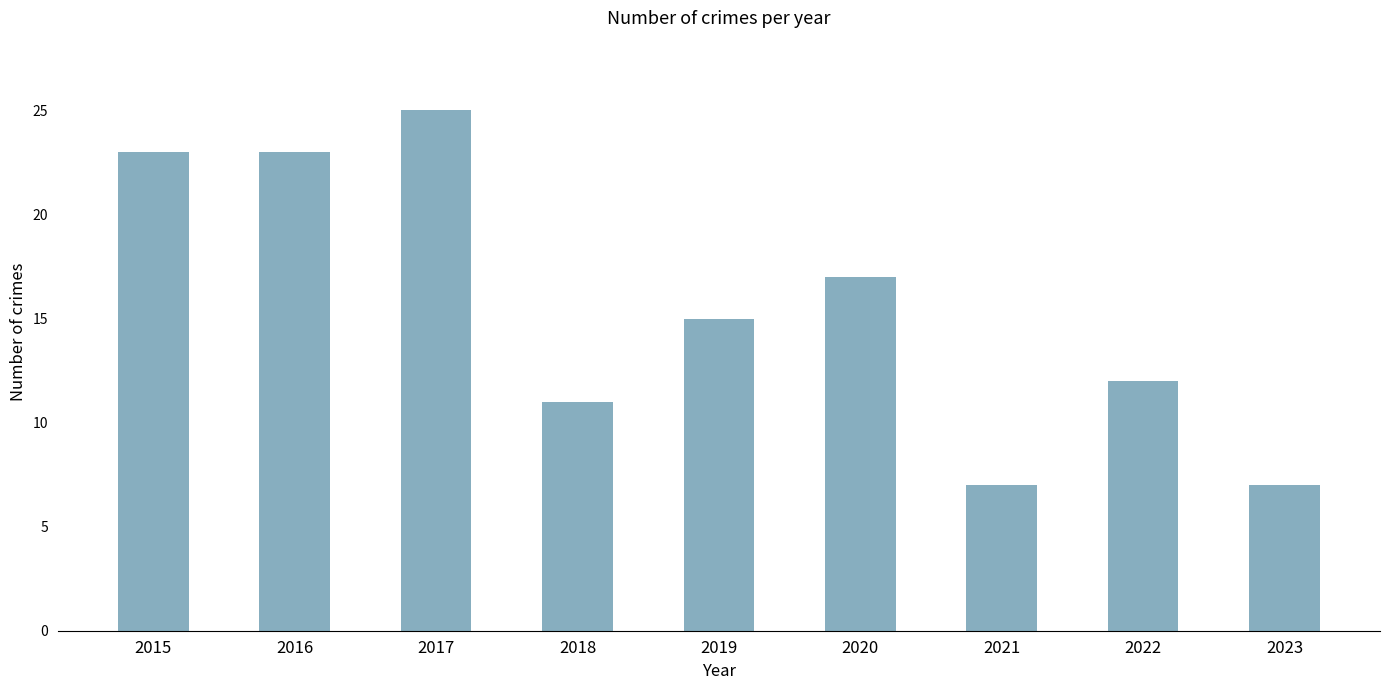

What is the sum of the values at 2022 and 2015?

35